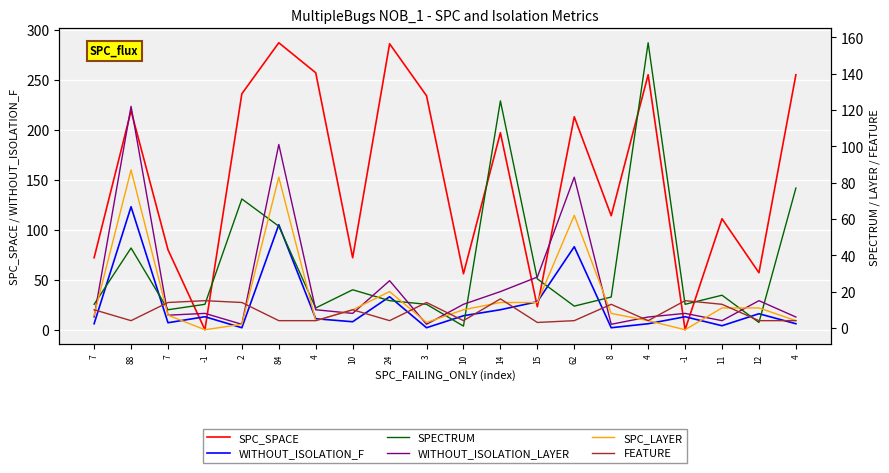

Reading left to right, what are all the values shown in this chart?

SPC_SPACE: 72	219	80	0	236	287	257	72	286	234	56	197	23	213	114	255	0	111	57	255
WITHOUT_ISOLATION_F: 6	123	7	13	2	105	11	8	33	2	14	20	28	83	2	6	13	4	16	6
SPECTRUM: 13	44	10	13	71	56	11	21	15	13	1	125	27	12	17	157	13	18	3	77
WITHOUT_ISOLATION_LAYER: 6	122	7	8	2	101	10	8	26	2	13	20	28	83	2	6	8	4	15	6
SPC_LAYER: 7	87	7	-1	2	83	4	10	20	3	10	14	14	62	8	4	-1	11	11	4
FEATURE: 10	4	14	15	14	4	4	10	4	14	4	16	3	4	13	4	15	13	4	4